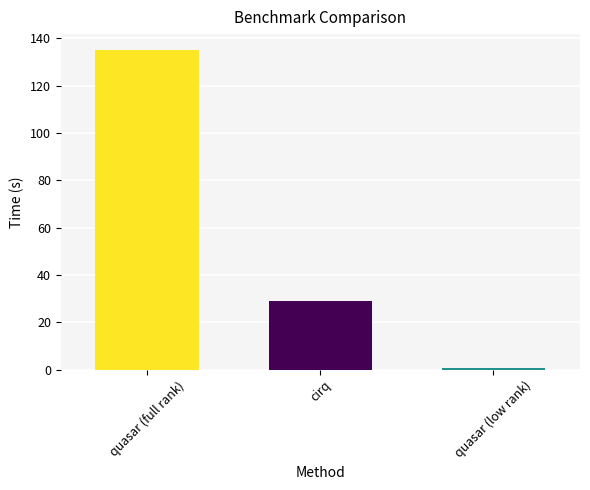

Where does the data first go above 29?

quasar (full rank)